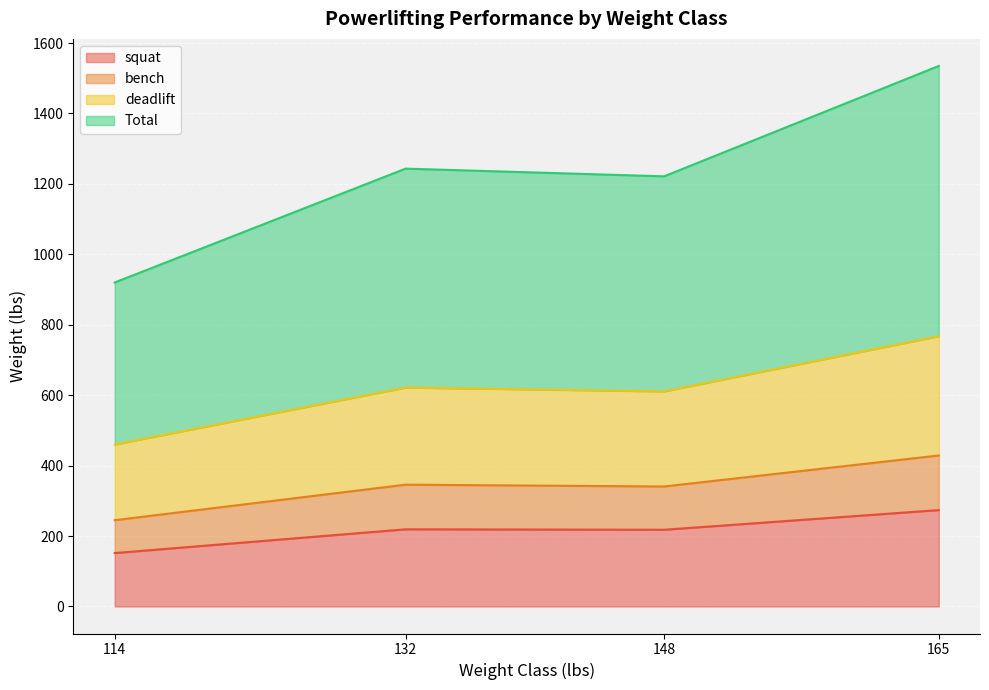

How many lines are shown in the chart?

4